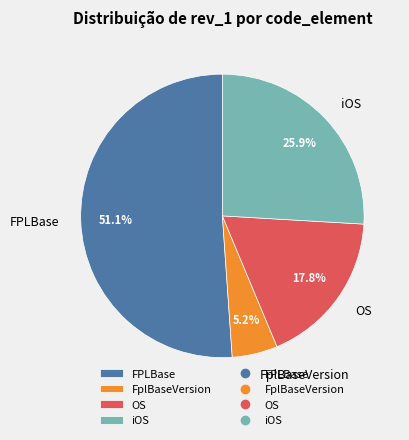

Which category has the smallest portion of the pie?

FplBaseVersion